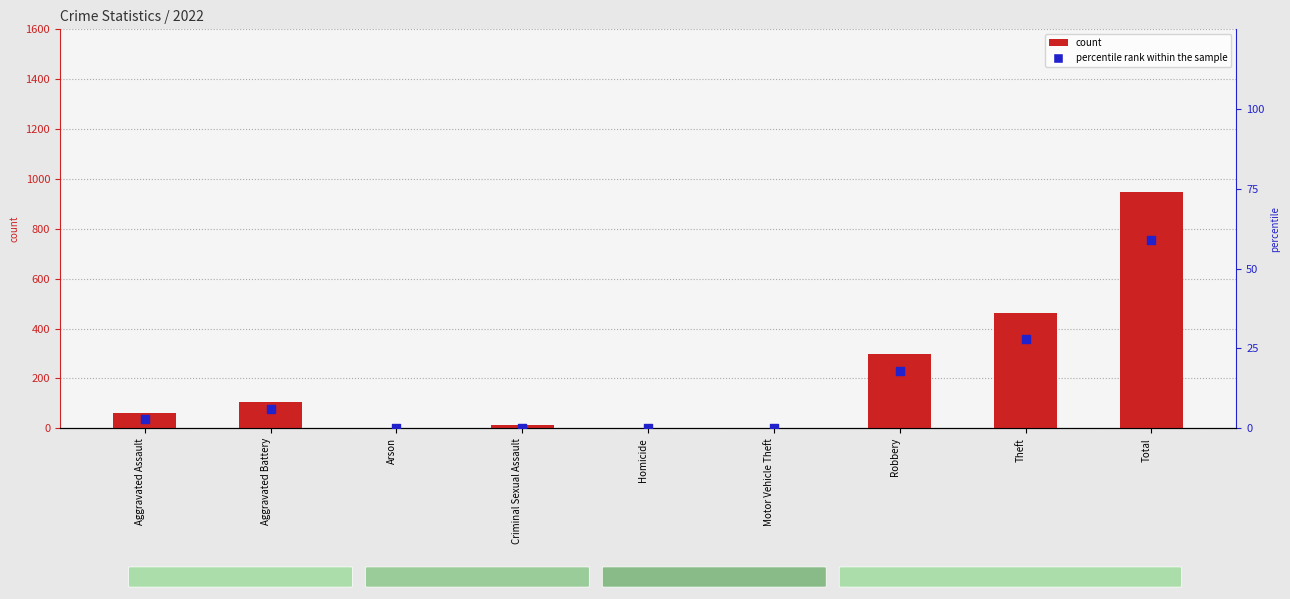

Which series reaches the minimum Y coordinate?

percentile rank within the sample